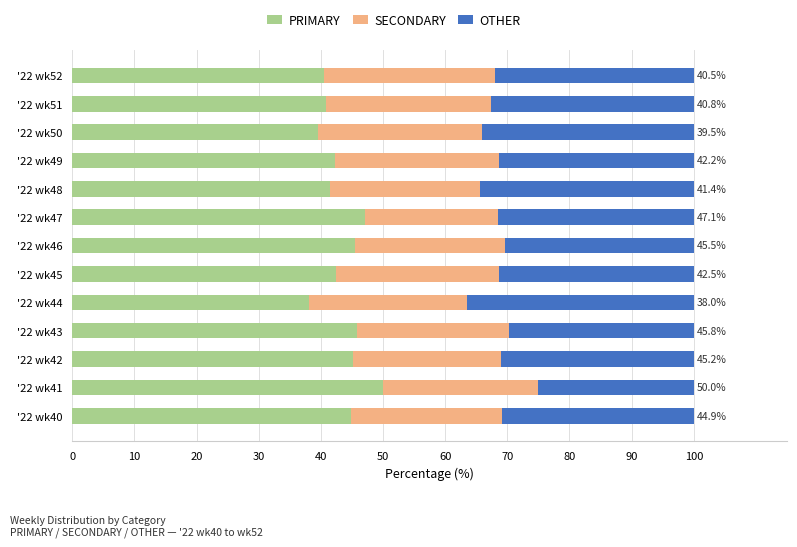

True or false: PRIMARY has a value of 68.9 at '22 wk41.

False